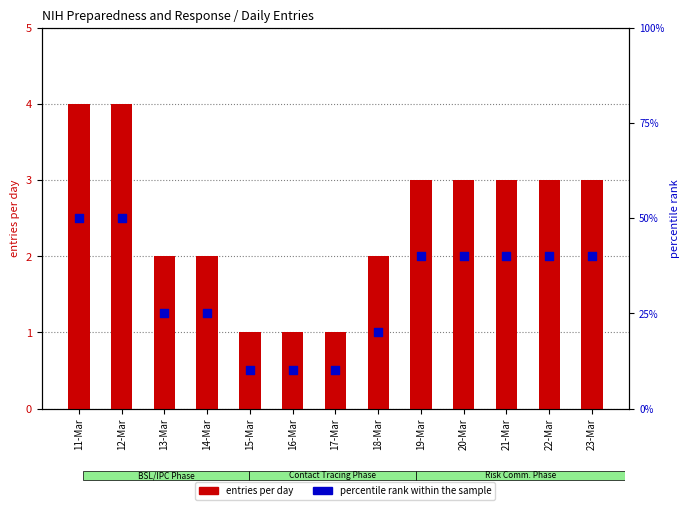

Which series has the largest Y range (max minus min)?

percentile rank within the sample